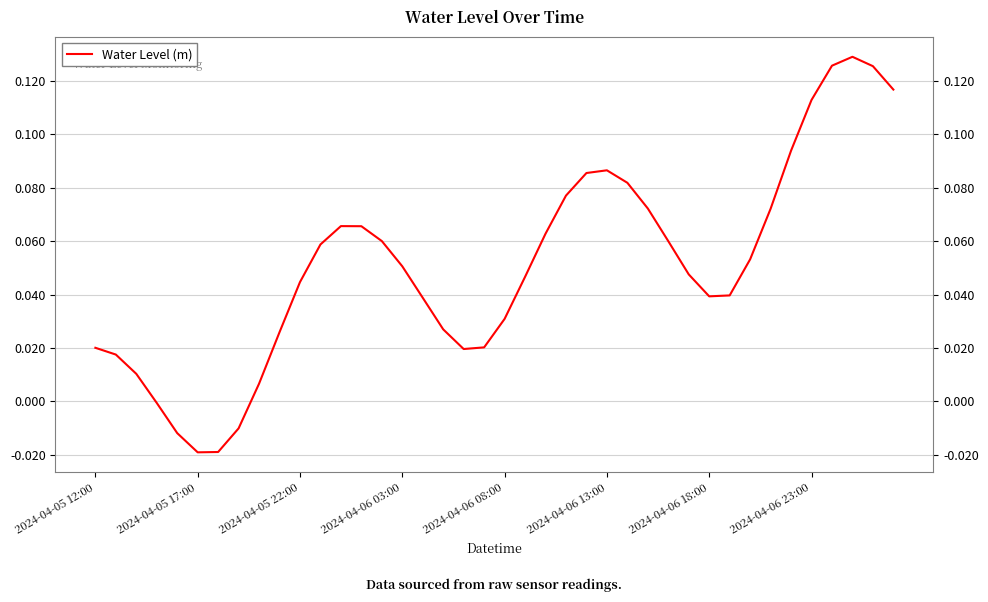

How many lines are shown in the chart?

1